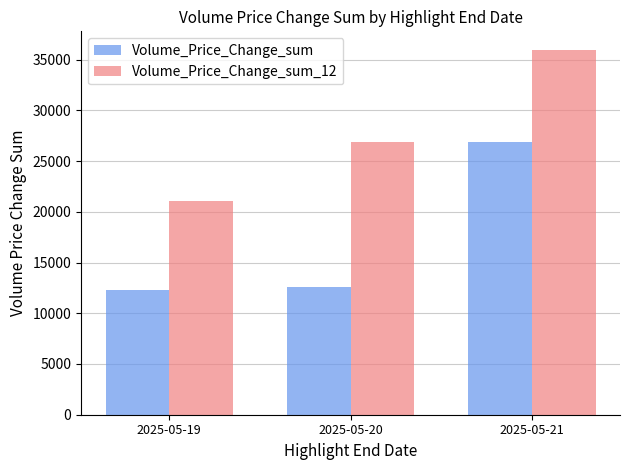

List the series in order of their peak value, lowest first.

Volume_Price_Change_sum, Volume_Price_Change_sum_12